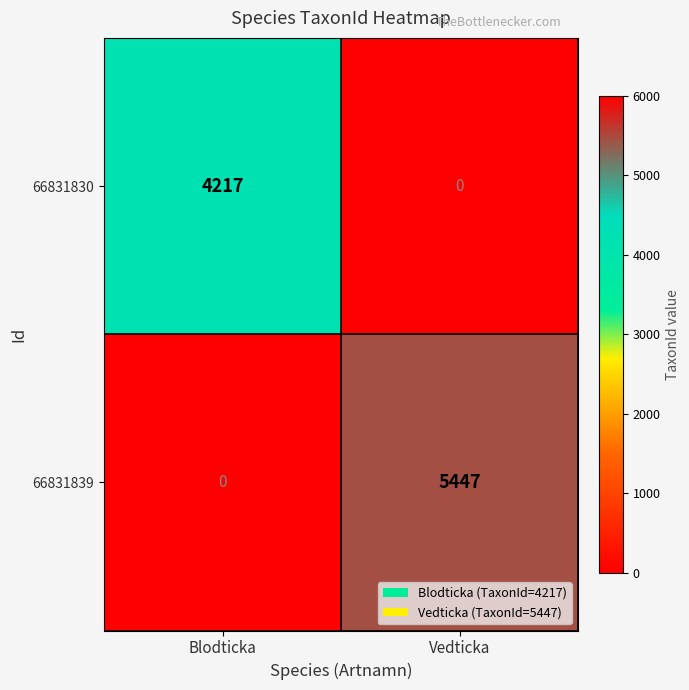

Reading left to right, list all the values displayed in this chart.

66831830: 4217	0
66831839: 0	5447